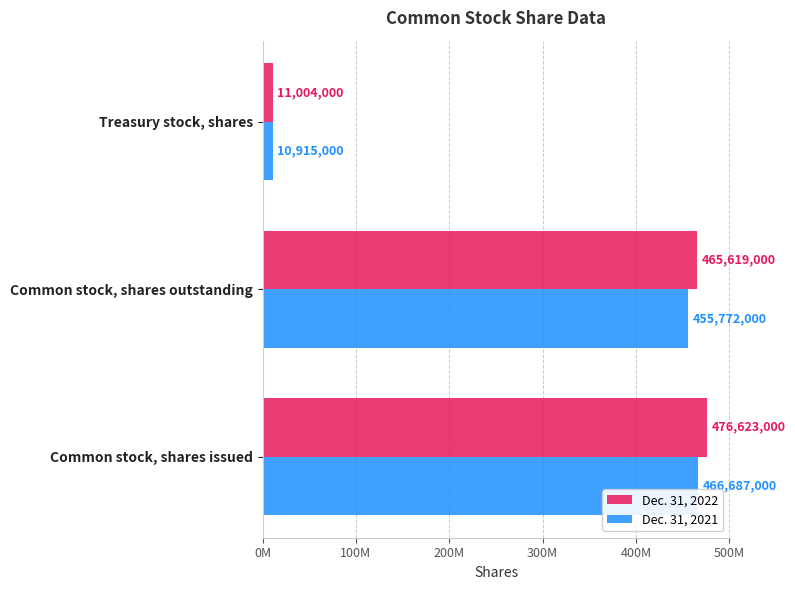

At which label is Dec. 31, 2021 closest to 238801000?

Common stock, shares outstanding